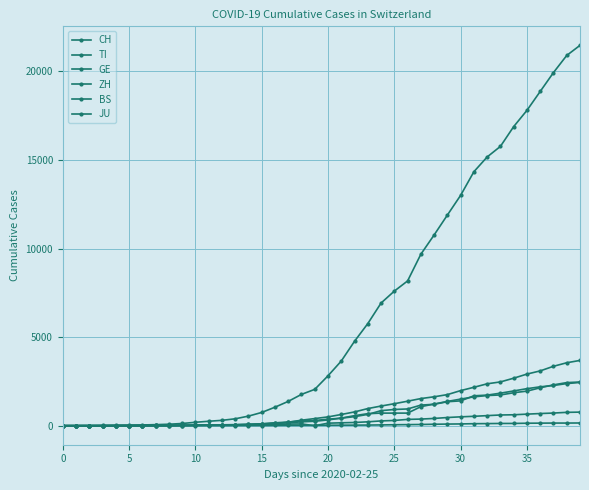

What is the difference between the maximum and minimum values in the BS series?

767